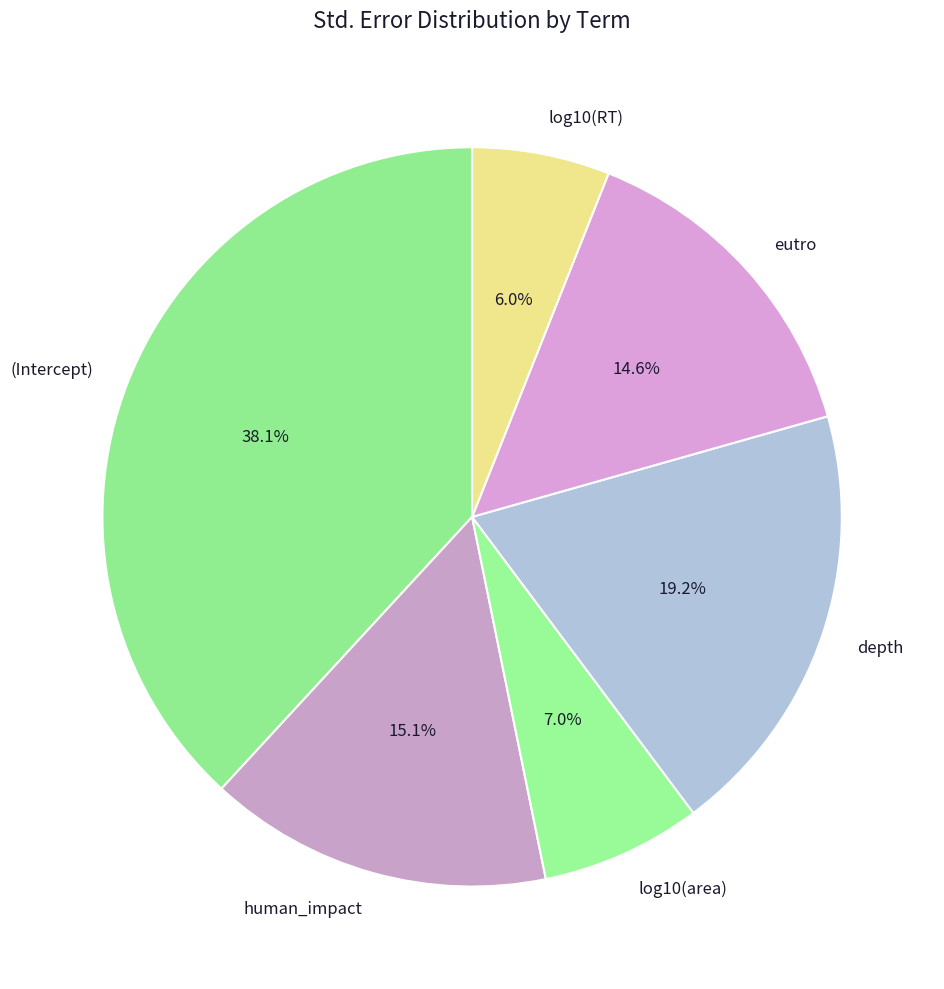

What percentage is NOT represented by eutro?

85.4%